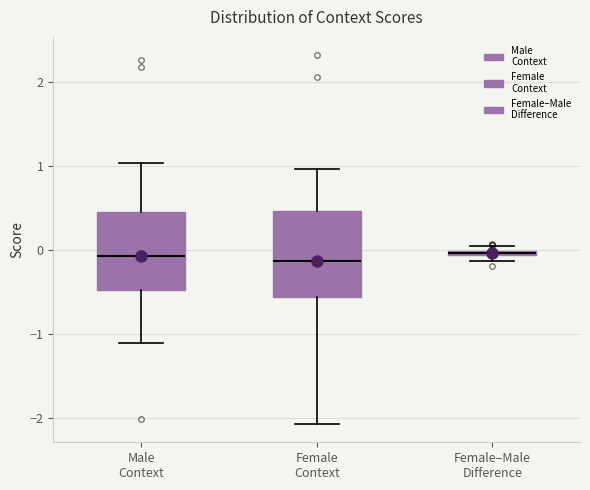

Comparing the boxes themselves (not the whiskers), which one is the tallest?

Female Context